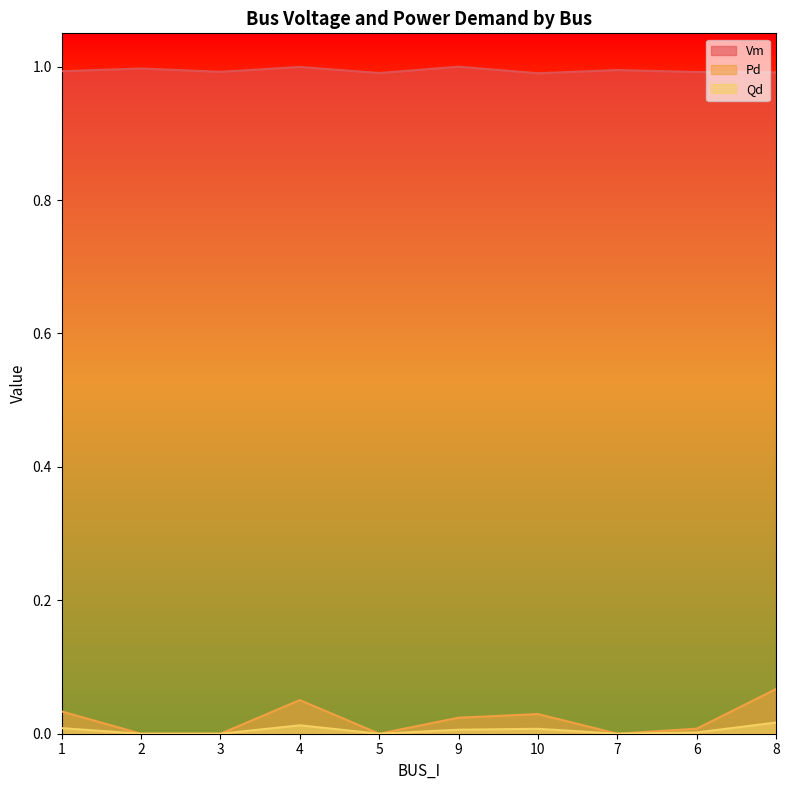

In Qd, how many points are lower than both neighbors (excluding endpoints)?

2